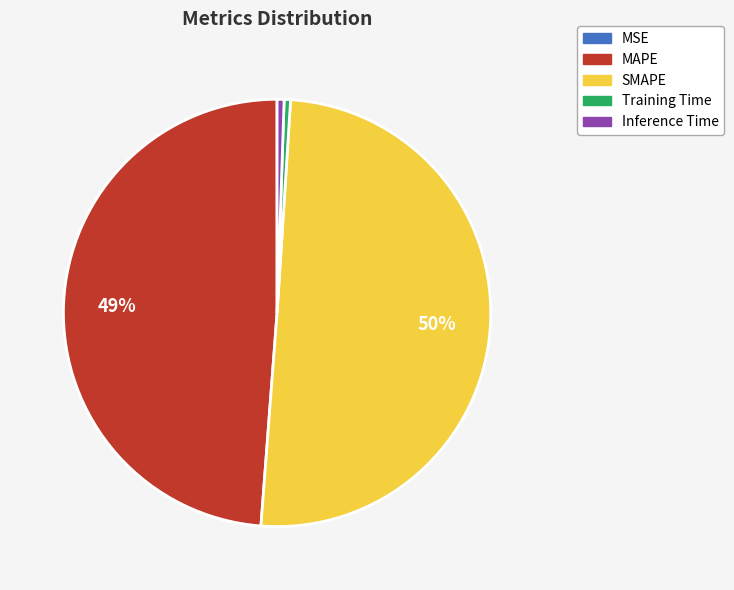

Is it true that MAPE is 54% of the pie?

False